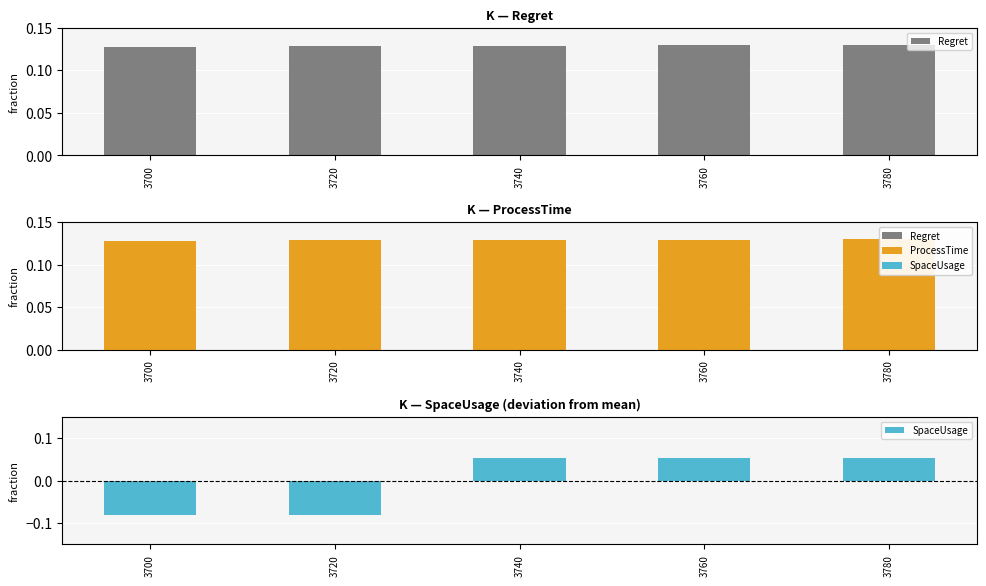

Which series changed the most between 3700 and 3720?

ProcessTime